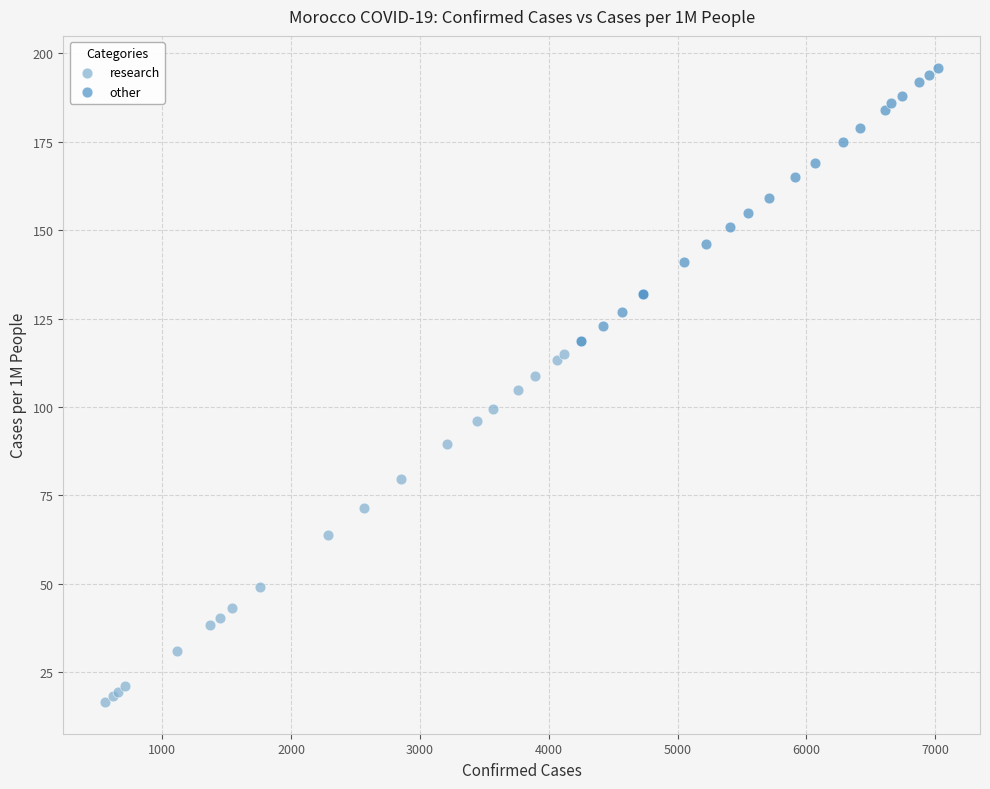

Which series contains the lowest Y value?

research